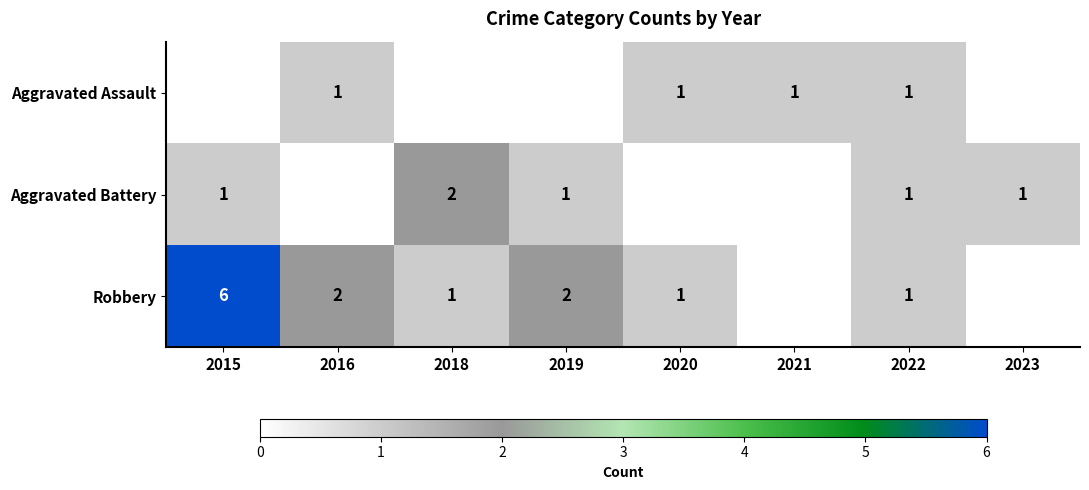

At how many categories does at least one series exceed 0?

8